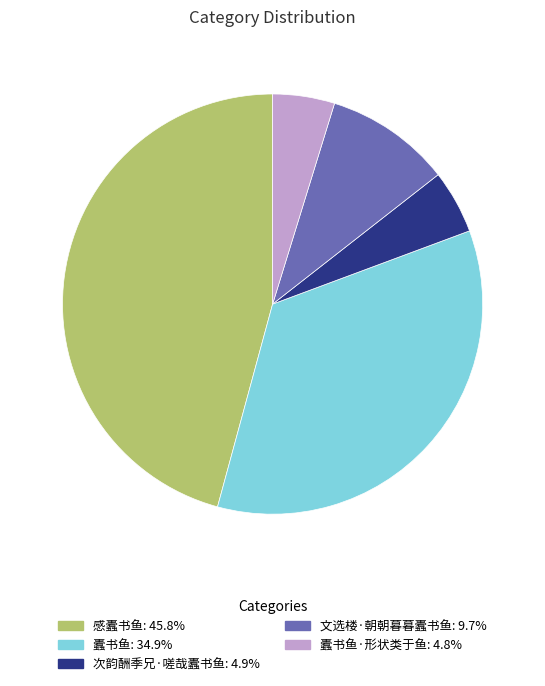

Is there any slice that represents more than half of the pie?

No